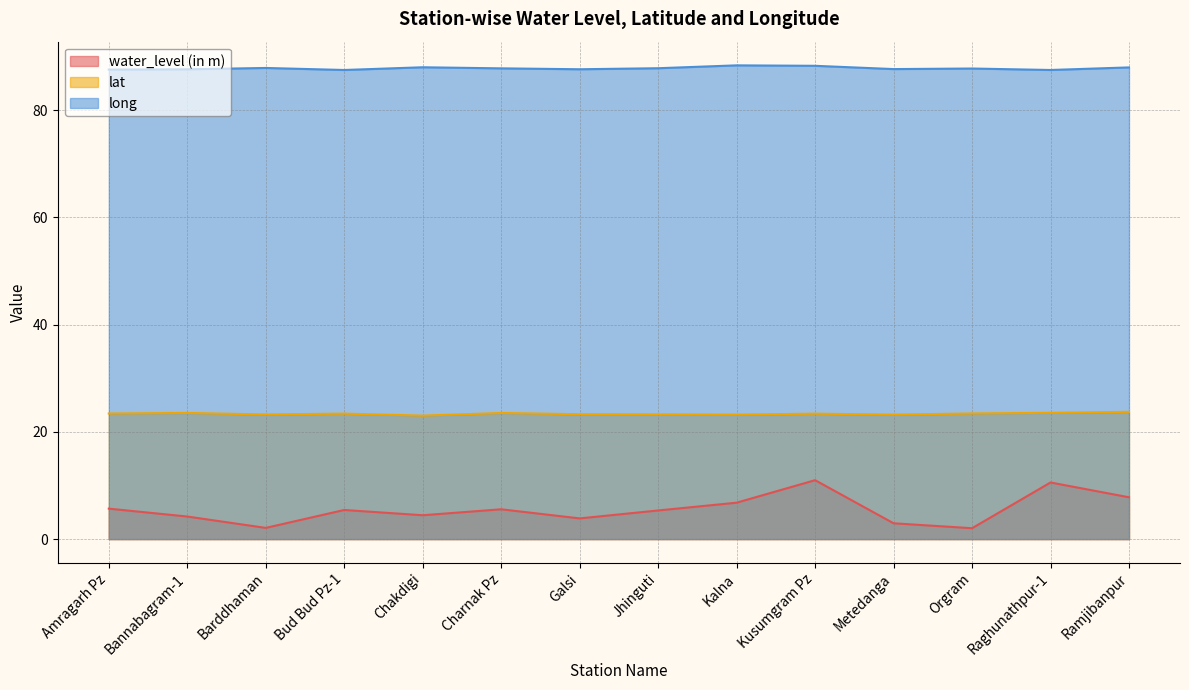

Where is the first local minimum for long?

Bud Bud Pz-1